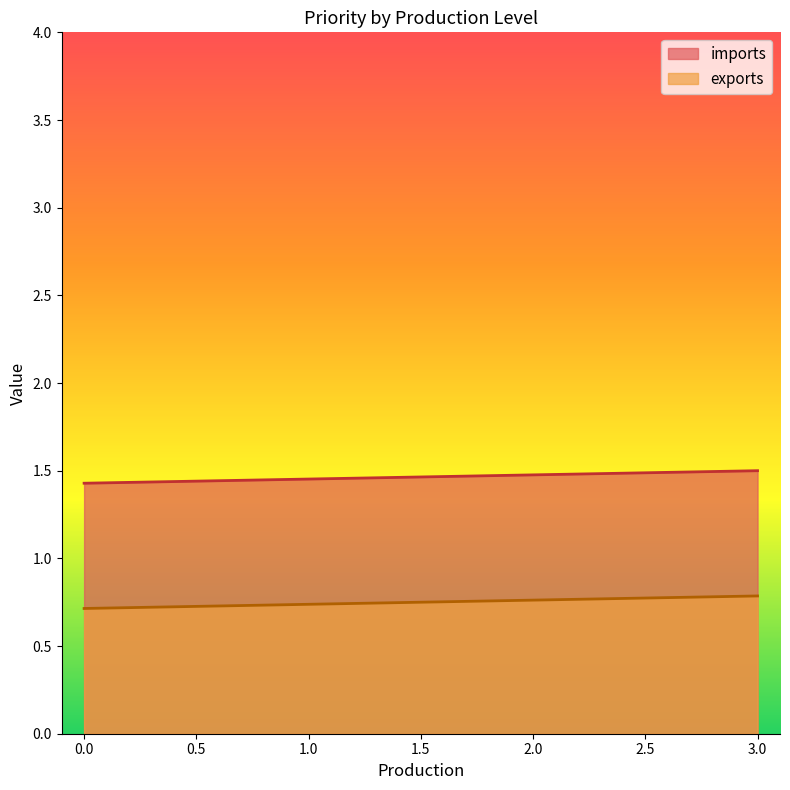

What is the highest value of the exports series?

0.8